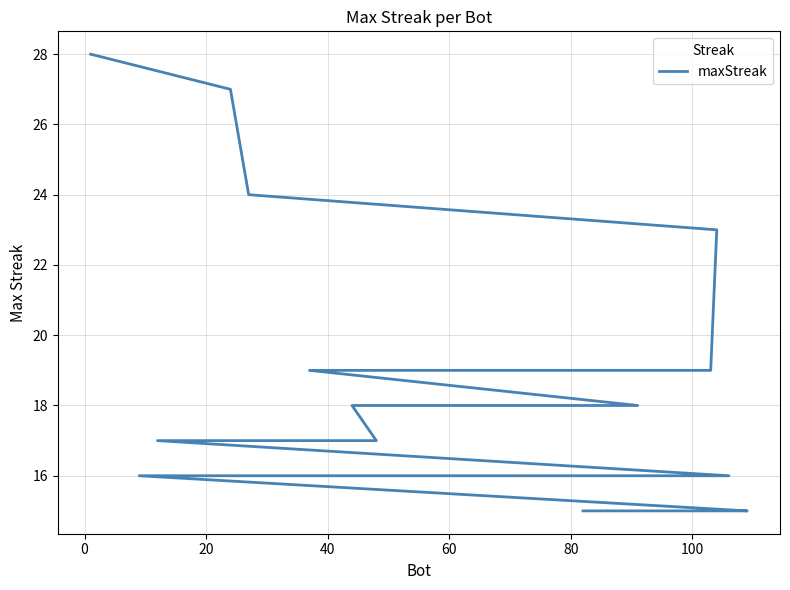

Is it true that the value at 13 is 22?

False